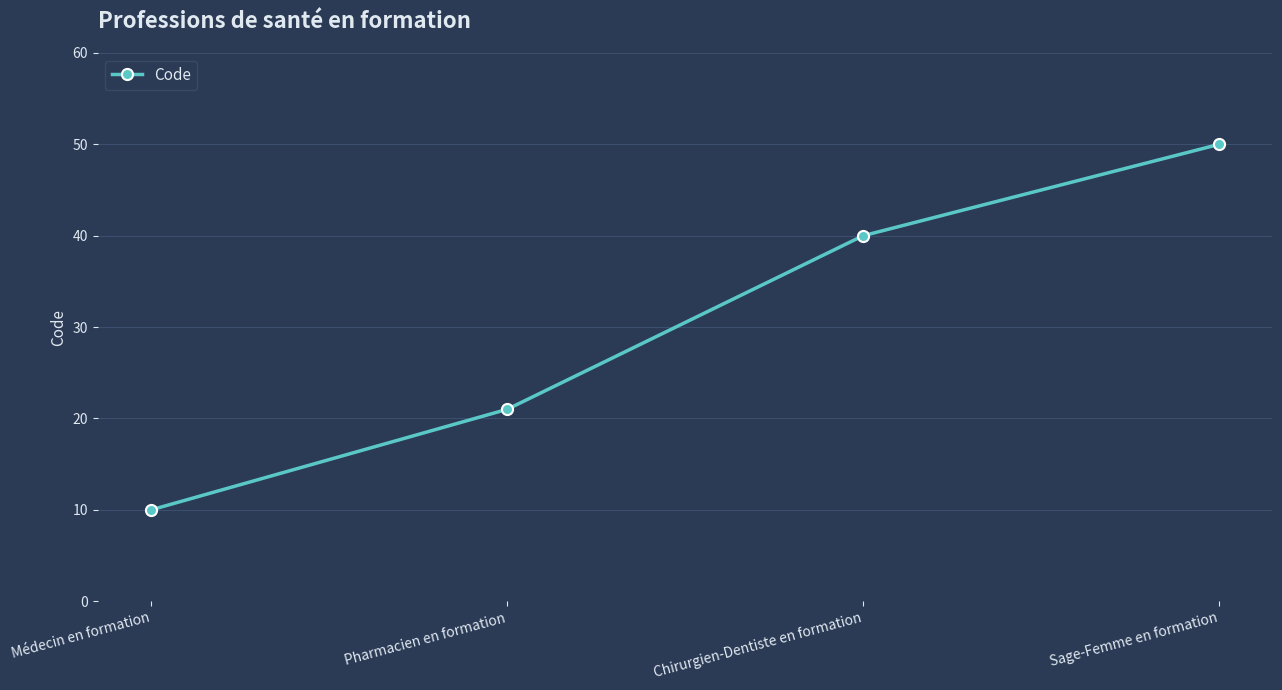

Reading left to right, transcribe all the data shown in this chart.

Médecin en formation=10	Pharmacien en formation=21	Chirurgien-Dentiste en formation=40	Sage-Femme en formation=50